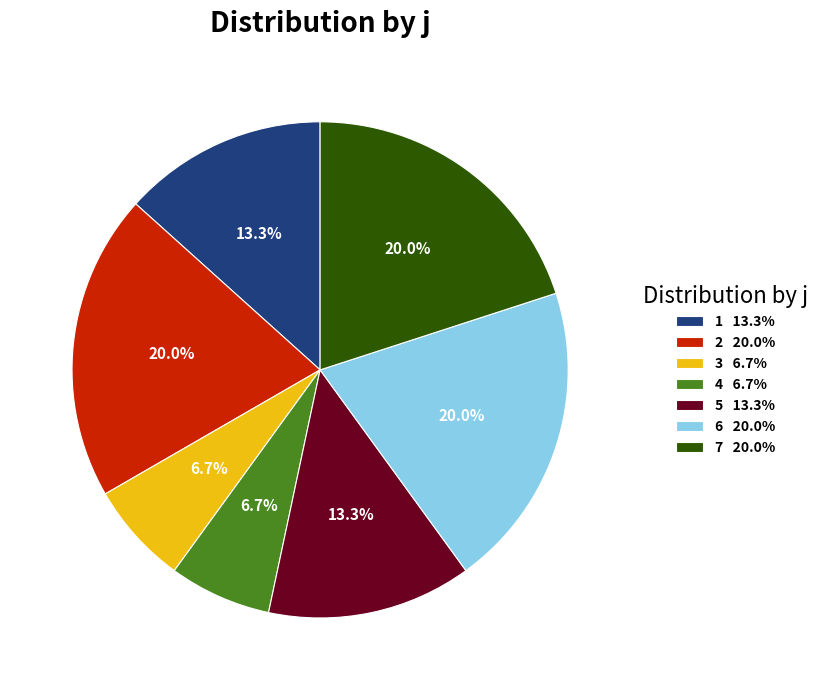

To the nearest percent, what is the difference between the 2 and 3 slice percentages?

13%